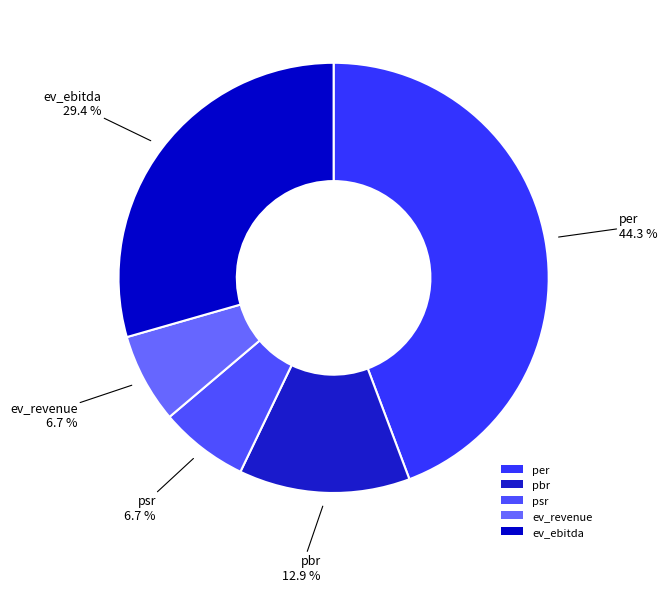

Approximately how many times larger is the value at pbr compared to psr?

1.9